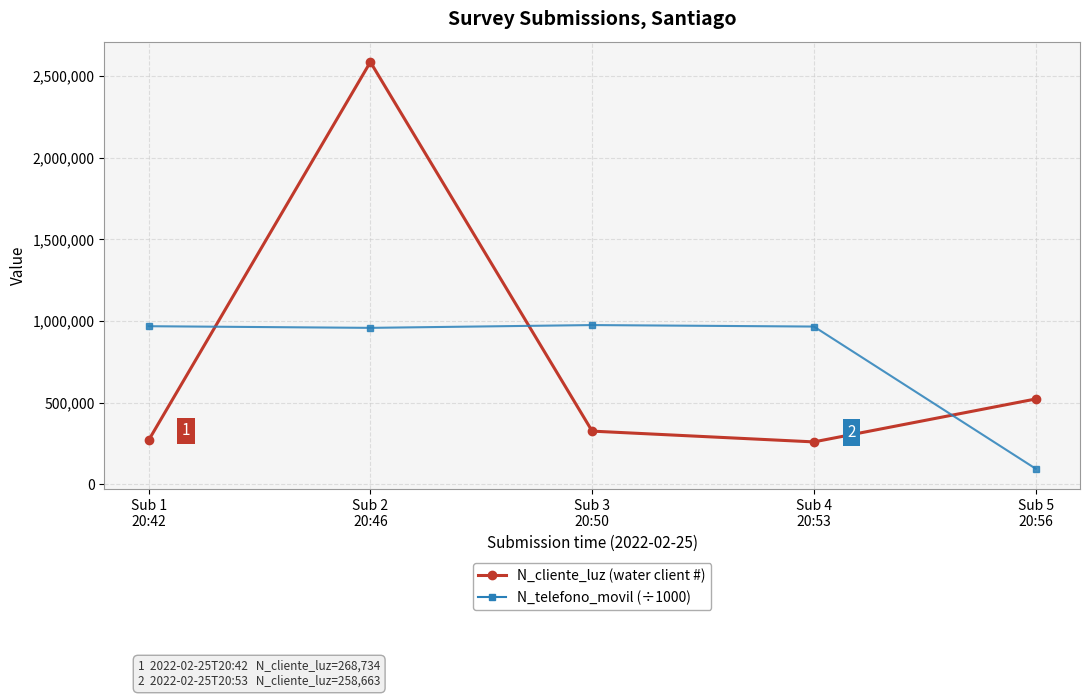

What is the highest value of the N_telefono_movil (÷1000) series?

974523.2